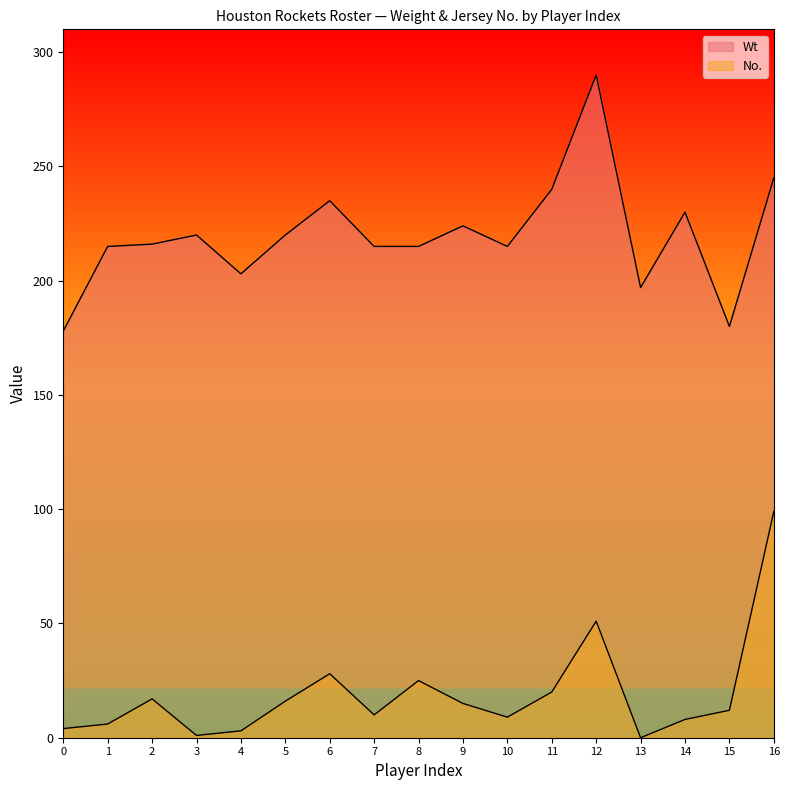

What is the sum of the Wt values at 3 and 6?

455